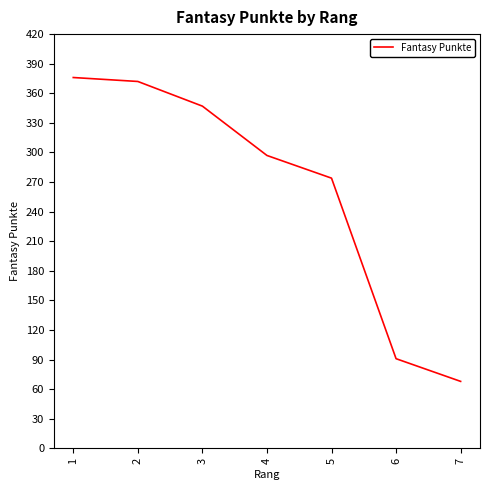

List the labels in order of value, smallest first.

7, 6, 5, 4, 3, 2, 1